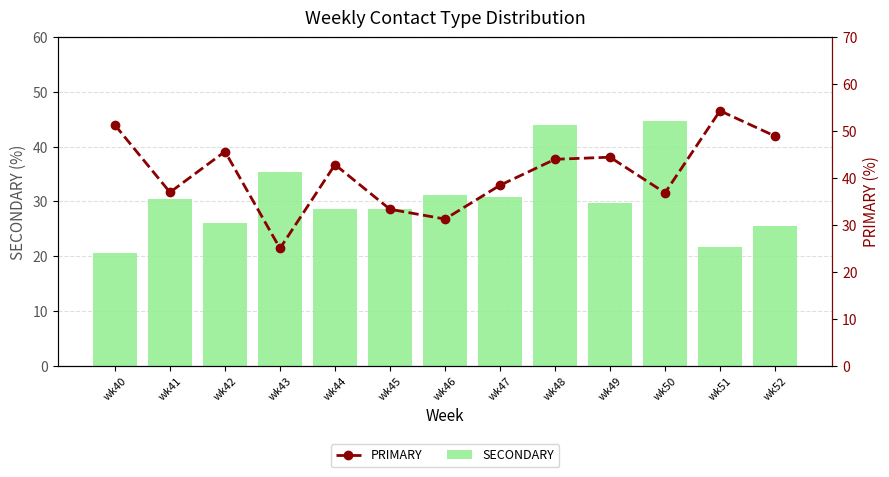

True or false: SECONDARY has a value of 21.7 at wk51.

True